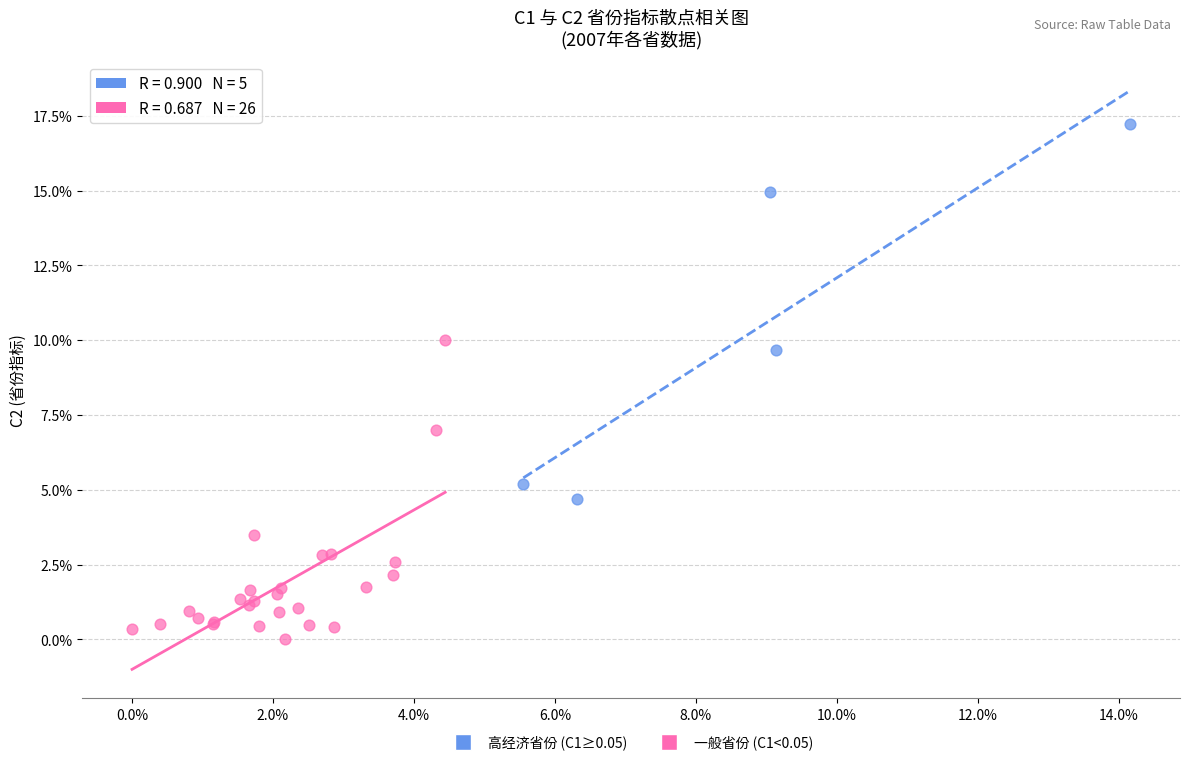

What are all the series names shown in the legend?

高经济省份 (C1≥0.05), 一般省份 (C1<0.05)